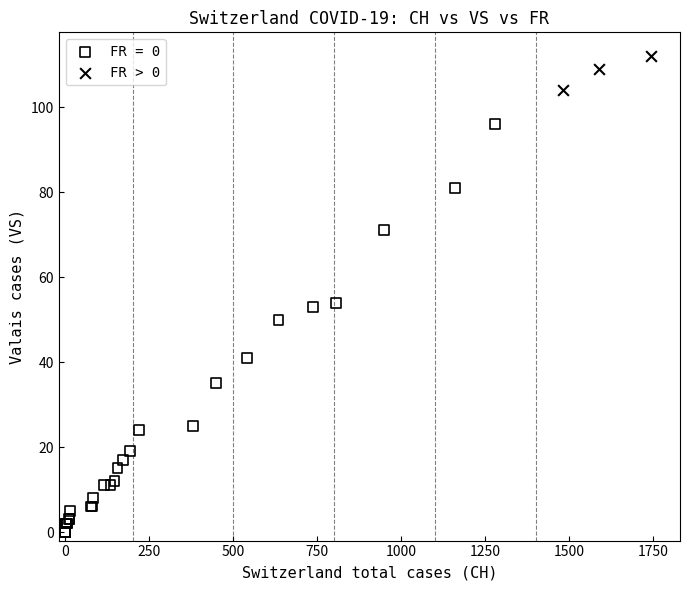

Which series contains the highest Y value?

FR > 0